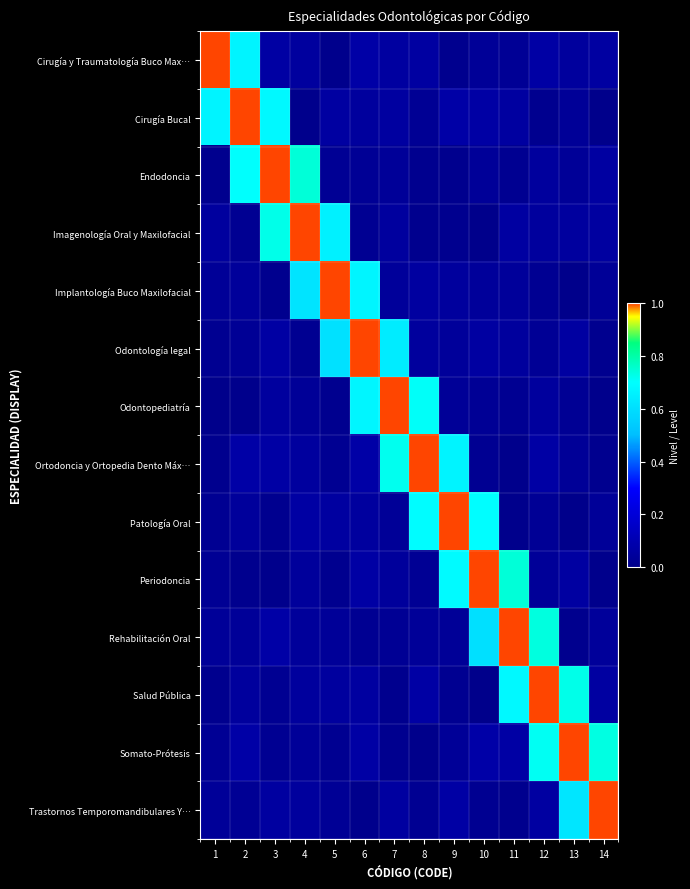

Reading right to left, what are all the values shown in this chart?

row_0: 0.1	0.0	0.1	0.0	0.0	0.0	0.1	0.1	0.1	0.0	0.1	0.1	0.7	1.0
row_1: 0.0	0.0	0.0	0.1	0.1	0.1	0.0	0.1	0.0	0.1	0.0	0.7	1.0	0.7
row_2: 0.1	0.0	0.1	0.0	0.0	0.0	0.0	0.0	0.0	0.0	0.7	1.0	0.7	0.0
row_3: 0.1	0.1	0.0	0.1	0.0	0.0	0.0	0.1	0.0	0.7	1.0	0.7	0.0	0.1
row_4: 0.0	0.0	0.0	0.0	0.0	0.0	0.1	0.0	0.7	1.0	0.6	0.0	0.0	0.0
row_5: 0.0	0.1	0.0	0.0	0.1	0.0	0.0	0.6	1.0	0.6	0.0	0.1	0.0	0.0
row_6: 0.0	0.0	0.0	0.0	0.0	0.0	0.7	1.0	0.7	0.0	0.0	0.1	0.0	0.0
row_7: 0.0	0.0	0.1	0.0	0.0	0.7	1.0	0.7	0.1	0.0	0.1	0.1	0.1	0.0
row_8: 0.0	0.0	0.0	0.0	0.7	1.0	0.7	0.0	0.1	0.1	0.1	0.0	0.0	0.0
row_9: 0.0	0.1	0.0	0.7	1.0	0.7	0.0	0.0	0.1	0.0	0.0	0.0	0.0	0.0
row_10: 0.0	0.0	0.7	1.0	0.6	0.0	0.0	0.0	0.0	0.0	0.0	0.1	0.0	0.0
row_11: 0.1	0.7	1.0	0.7	0.0	0.0	0.1	0.0	0.1	0.1	0.0	0.0	0.1	0.0
row_12: 0.7	1.0	0.7	0.1	0.1	0.0	0.0	0.0	0.1	0.0	0.0	0.0	0.1	0.0
row_13: 1.0	0.6	0.1	0.0	0.0	0.1	0.0	0.1	0.0	0.0	0.0	0.1	0.0	0.0